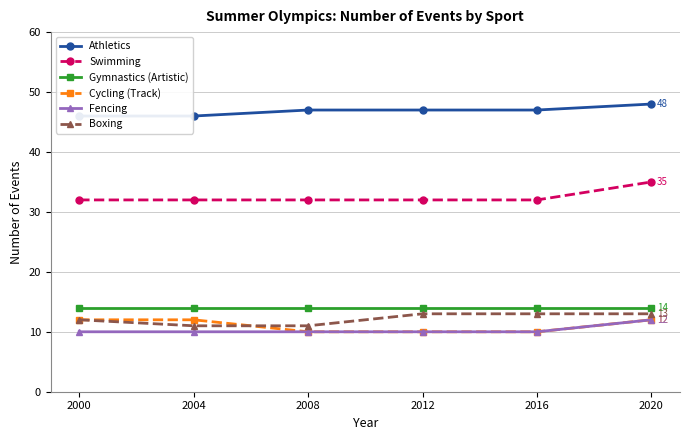

True or false: Swimming and Boxing cross at least once.

False